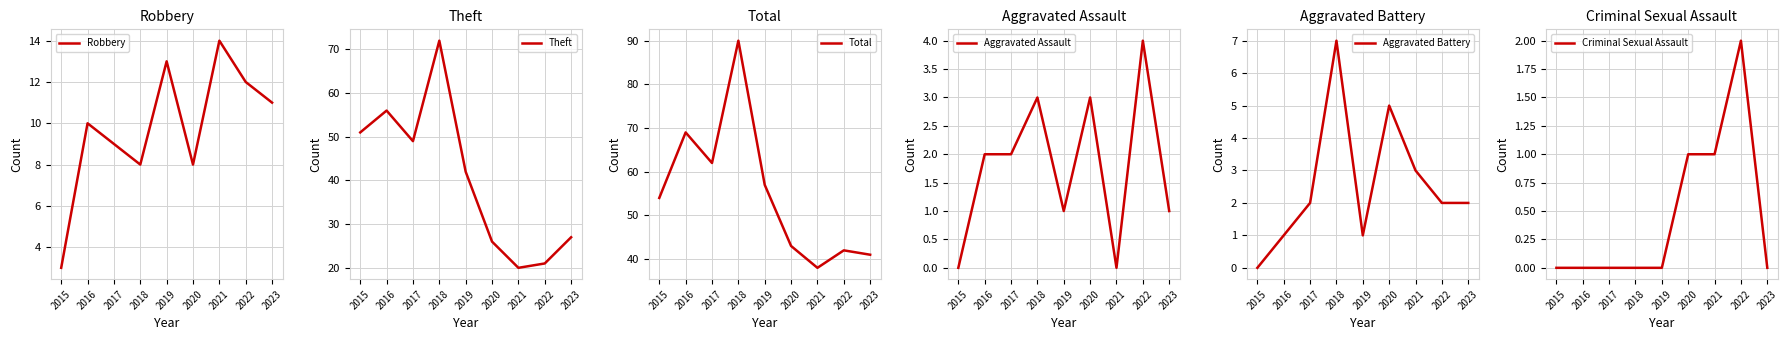

Reading left to right, list all the values displayed in this chart.

Robbery: 3	10	9	8	13	8	14	12	11
Theft: 51	56	49	72	42	26	20	21	27
Total: 54	69	62	90	57	43	38	42	41
Aggravated Assault: 0	2	2	3	1	3	0	4	1
Aggravated Battery: 0	1	2	7	1	5	3	2	2
Criminal Sexual Assault: 0	0	0	0	0	1	1	2	0